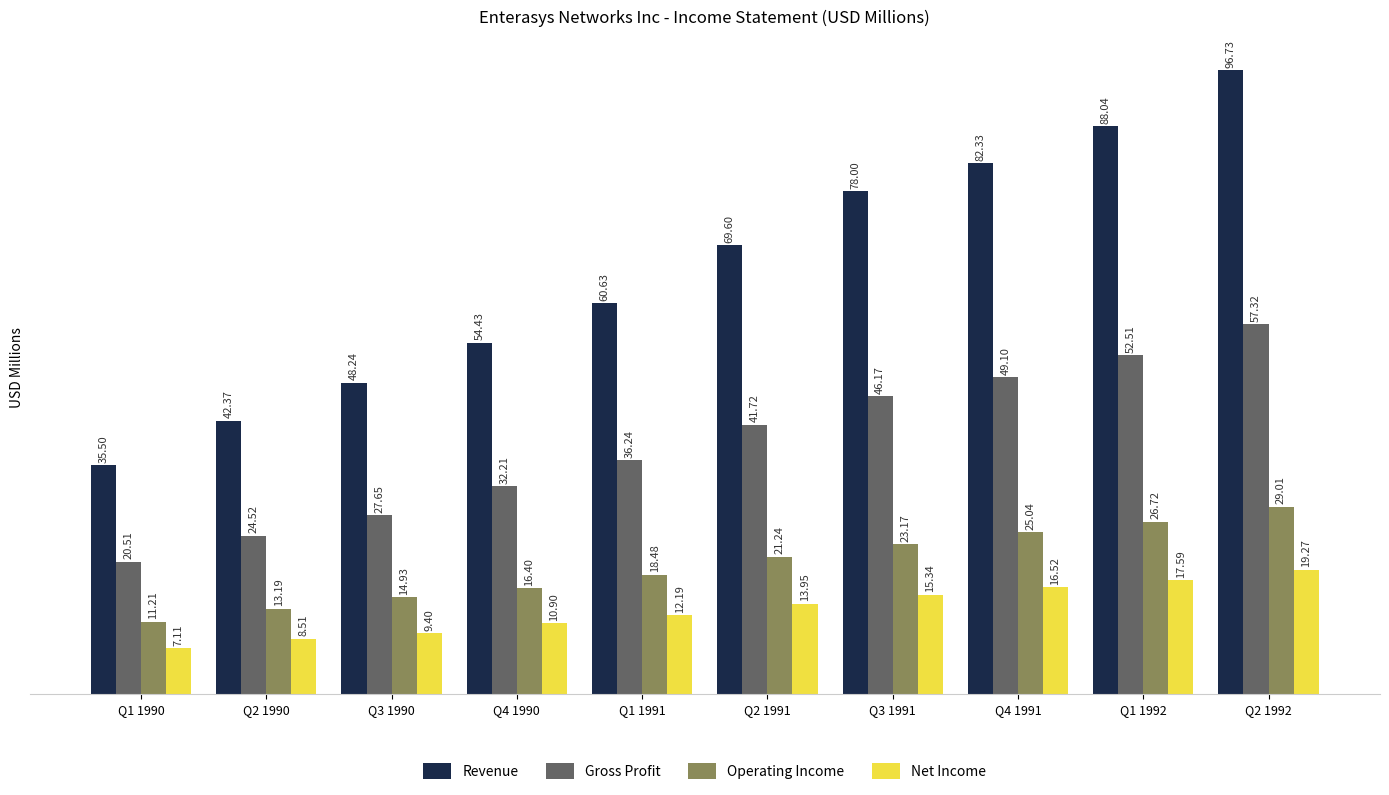

What is the average value of the Operating Income series?

19.9